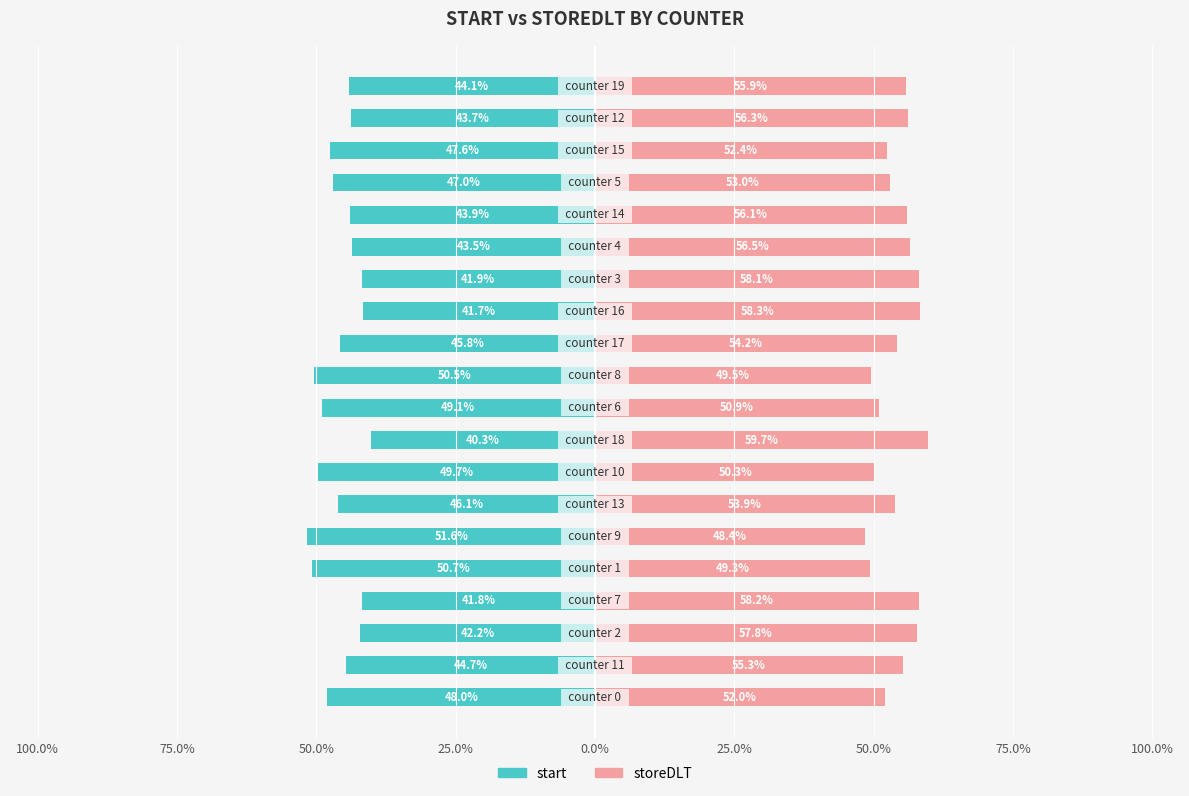

Which series has the largest total across all categories?

storeDLT